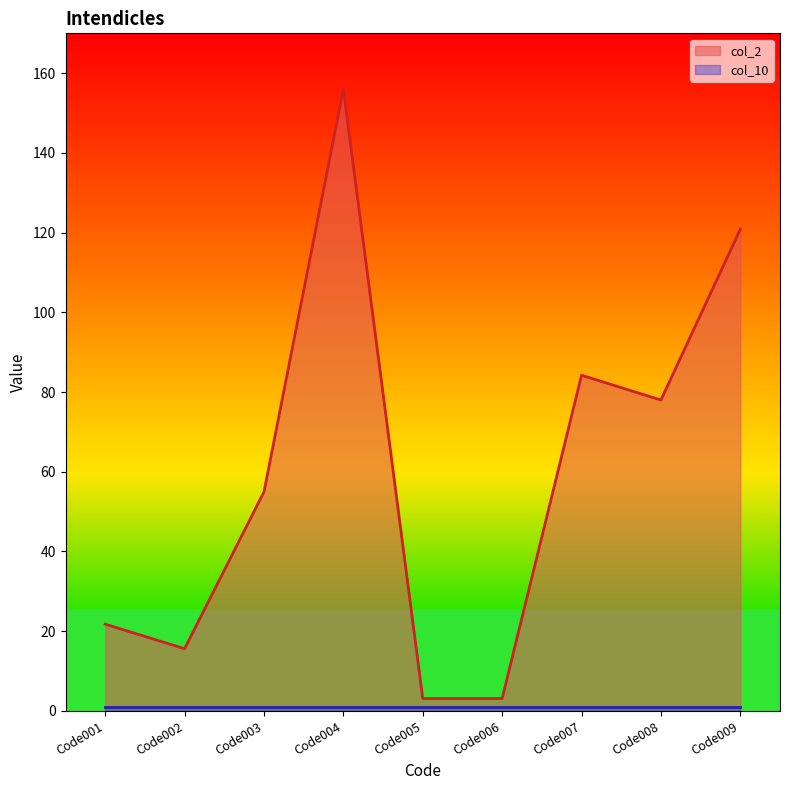

Is it true that the value at Code007 is 84.2?

True